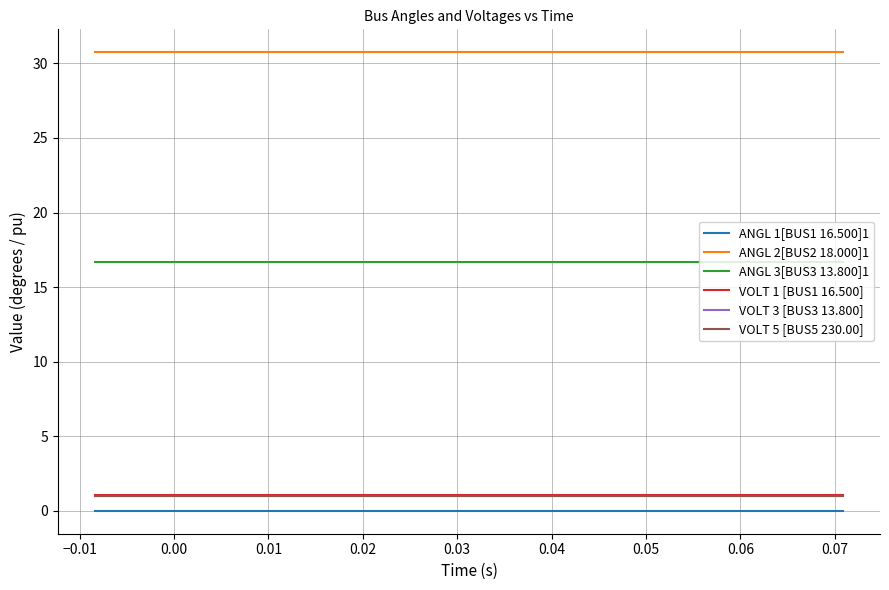

What is the greatest value displayed?

30.7